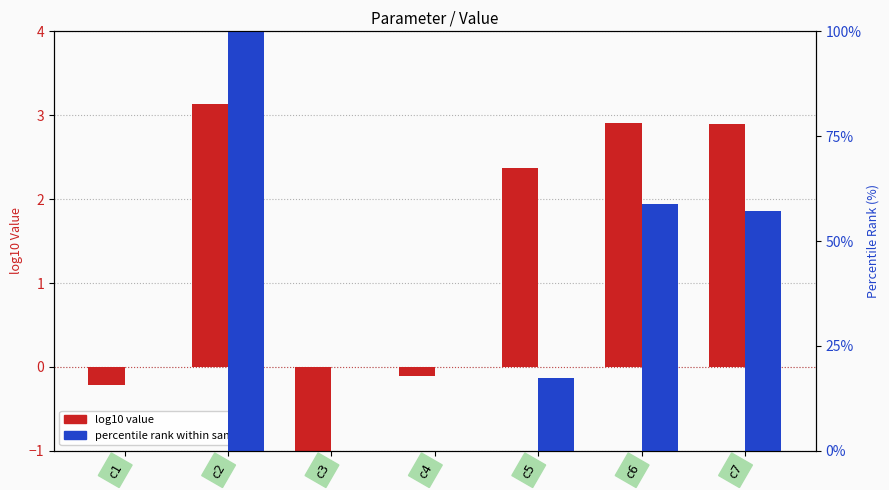

Which category has the highest value across all series?

c2